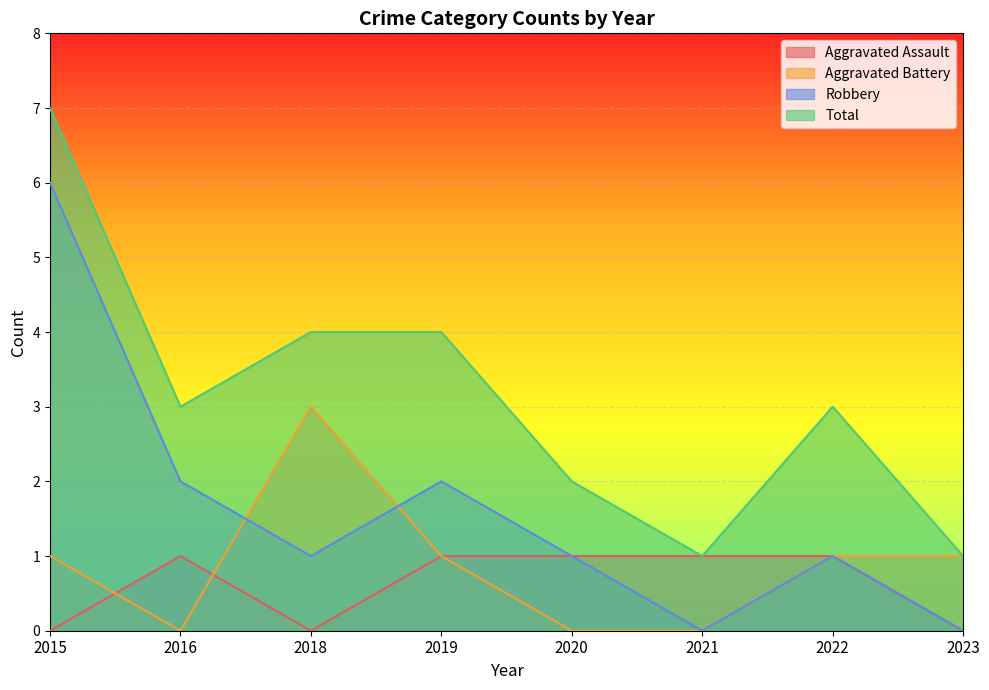

In Aggravated Battery, how many points are lower than both neighbors (excluding endpoints)?

1